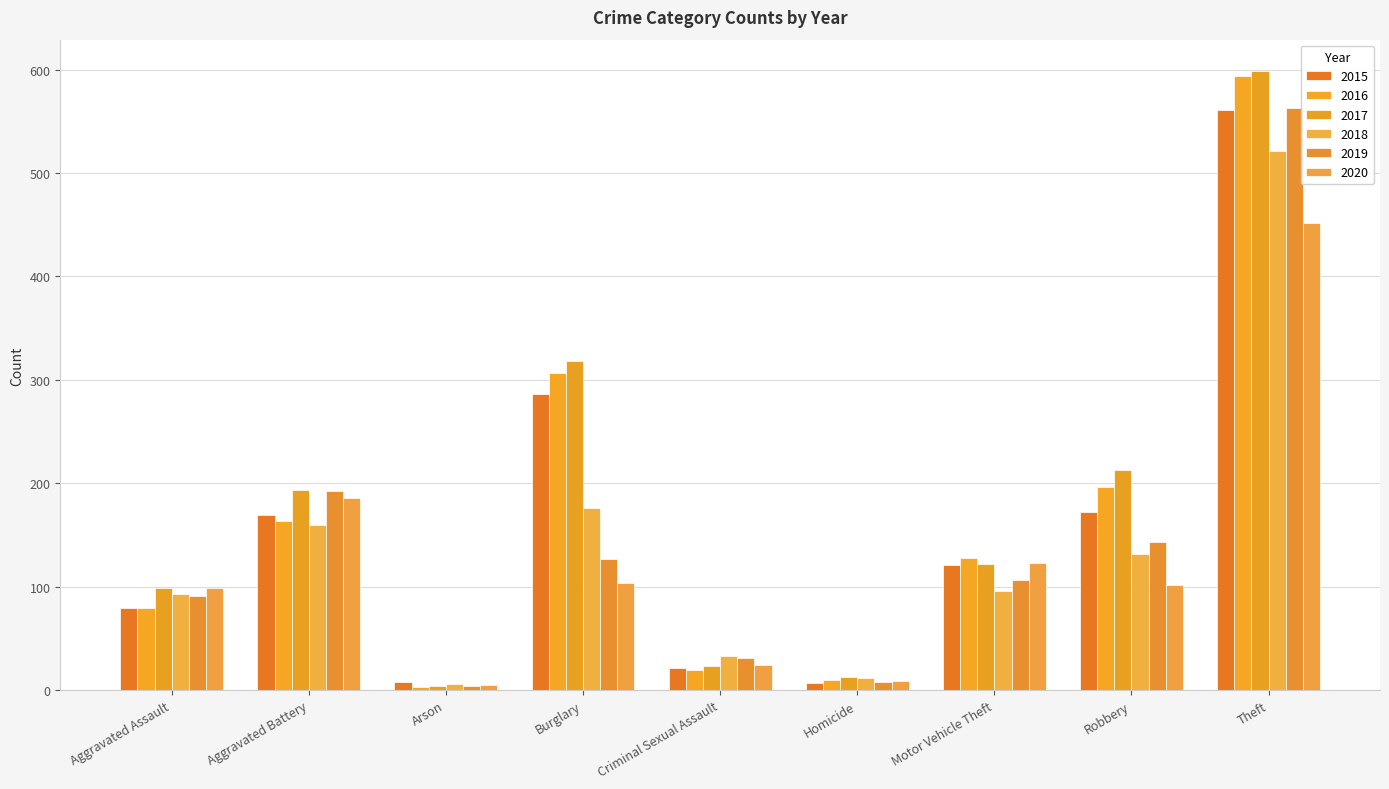

What are all the series names shown in the legend?

2015, 2016, 2017, 2018, 2019, 2020